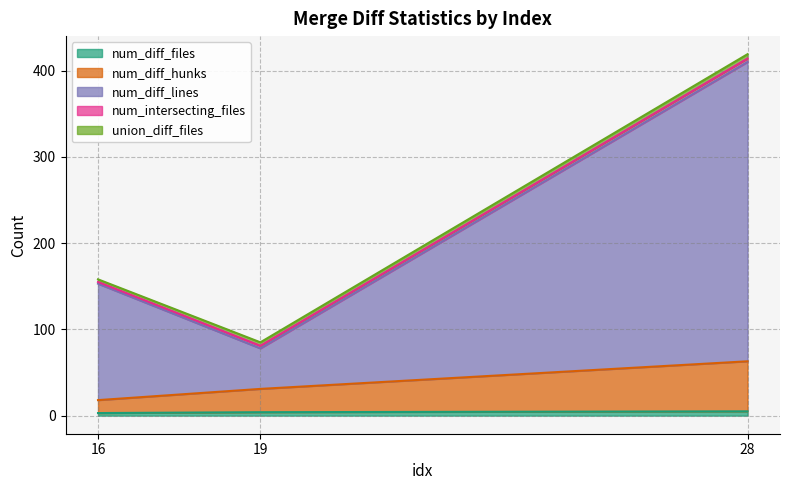

Does the chart have visible grid lines?

Yes